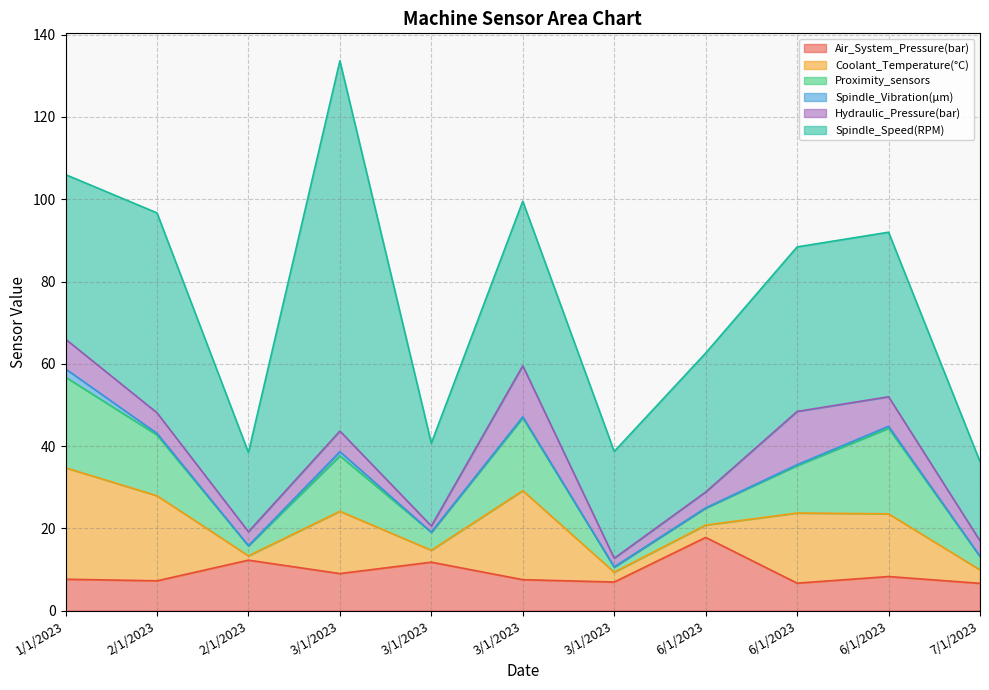

True or false: Hydraulic_Pressure(bar) has more than 0 points higher than both neighbors.

True